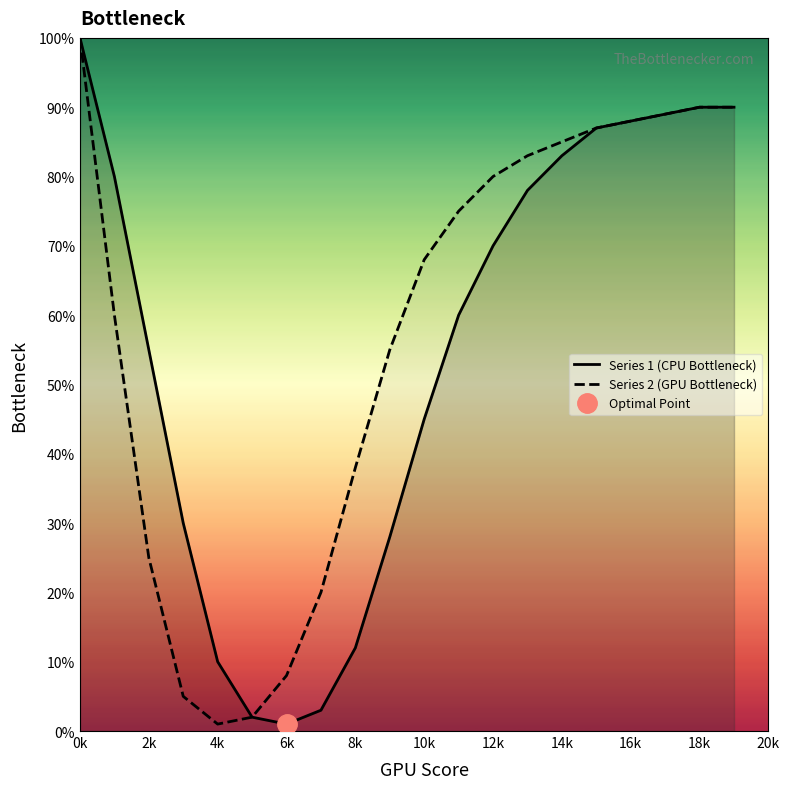

What is the difference between the maximum and minimum values in the Series 2 (GPU Bottleneck) series?

99